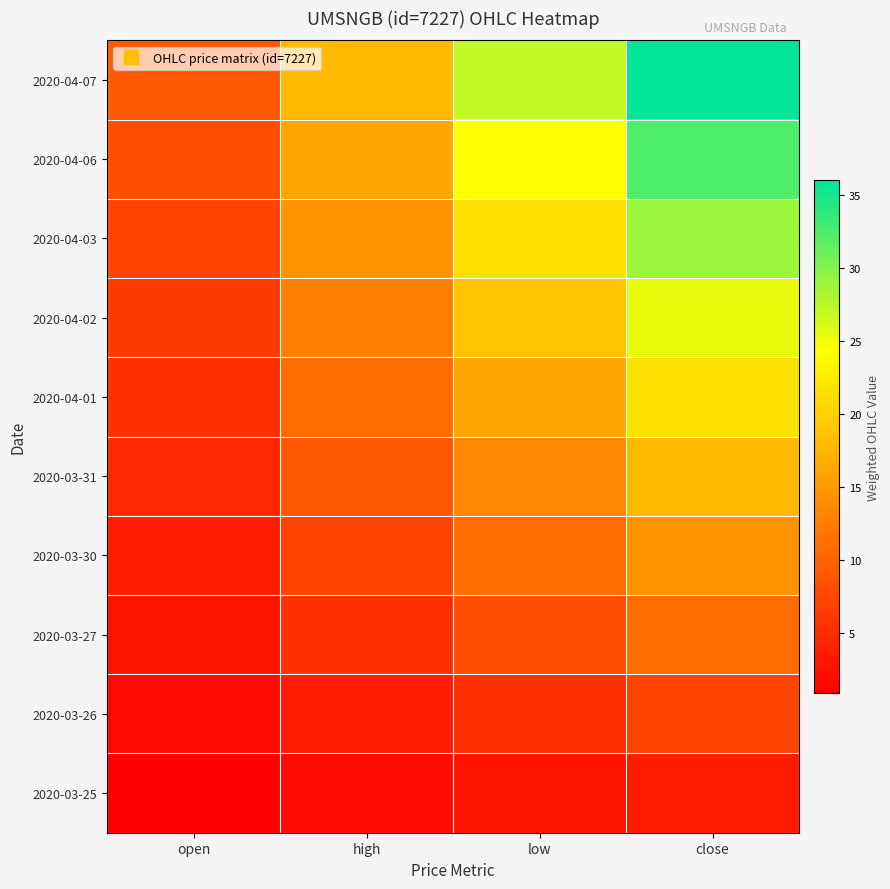

Reading left to right, what are all the values shown in this chart?

2020-03-25: open=0.9	high=1.8	low=2.7	close=3.6
2020-03-26: open=1.8	high=3.6	low=5.4	close=7.2
2020-03-27: open=2.7	high=5.4	low=8.1	close=10.8
2020-03-30: open=3.6	high=7.2	low=10.8	close=14.4
2020-03-31: open=4.5	high=9.0	low=13.5	close=18.0
2020-04-01: open=5.4	high=10.8	low=16.2	close=21.6
2020-04-02: open=6.3	high=12.6	low=18.9	close=25.2
2020-04-03: open=7.2	high=14.4	low=21.6	close=28.8
2020-04-06: open=8.1	high=16.2	low=24.3	close=32.4
2020-04-07: open=9.0	high=18.0	low=27.0	close=36.0